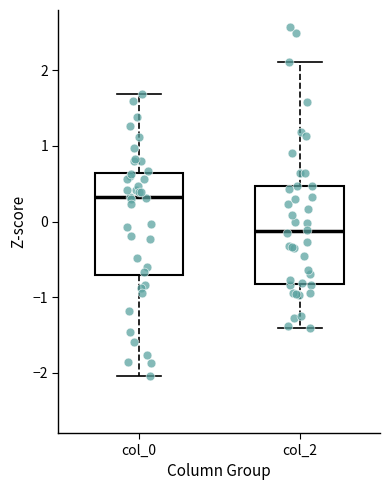

Which box's median line is the highest?

col_0